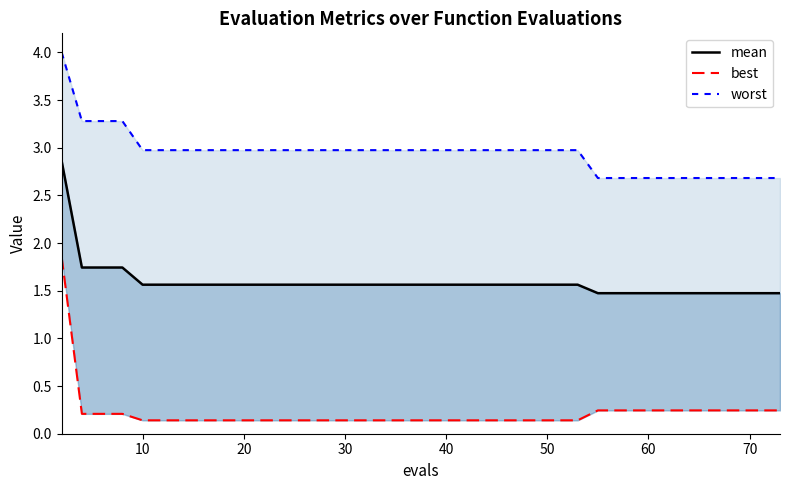

Reading right to left, extract all data points from this chart.

mean: 1.5	1.5	1.5	1.5	1.5	1.5	1.5	1.5	1.5	1.5	1.5	1.5	1.6	1.6	1.6	1.6	1.6	1.6	1.6	1.6	1.6	1.6	1.6	1.6	1.6	1.6	1.6	1.6	1.6	1.6	1.6	1.6	1.6	1.6	1.6	1.6	1.7	1.7	1.7	2.9
best: 0.2	0.2	0.2	0.2	0.2	0.2	0.2	0.2	0.2	0.2	0.2	0.2	0.1	0.1	0.1	0.1	0.1	0.1	0.1	0.1	0.1	0.1	0.1	0.1	0.1	0.1	0.1	0.1	0.1	0.1	0.1	0.1	0.1	0.1	0.1	0.1	0.2	0.2	0.2	1.9
worst: 2.7	2.7	2.7	2.7	2.7	2.7	2.7	2.7	2.7	2.7	2.7	2.7	3.0	3.0	3.0	3.0	3.0	3.0	3.0	3.0	3.0	3.0	3.0	3.0	3.0	3.0	3.0	3.0	3.0	3.0	3.0	3.0	3.0	3.0	3.0	3.0	3.3	3.3	3.3	4.0